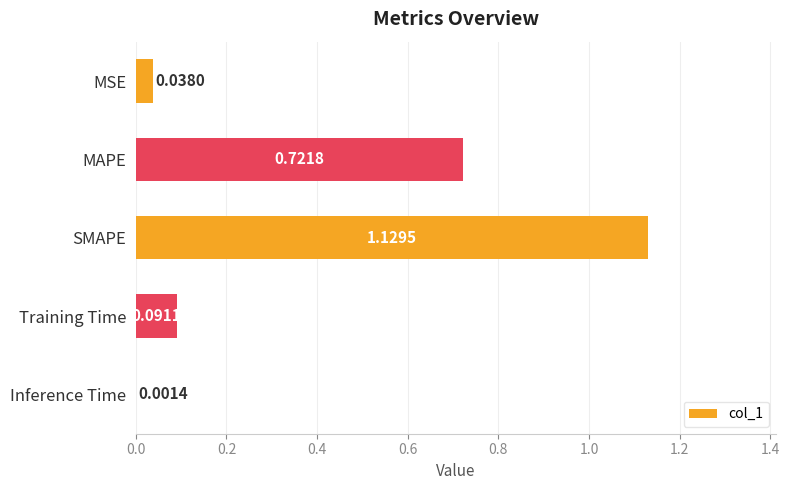

Approximately how many times larger is the value at MAPE compared to SMAPE?

0.6